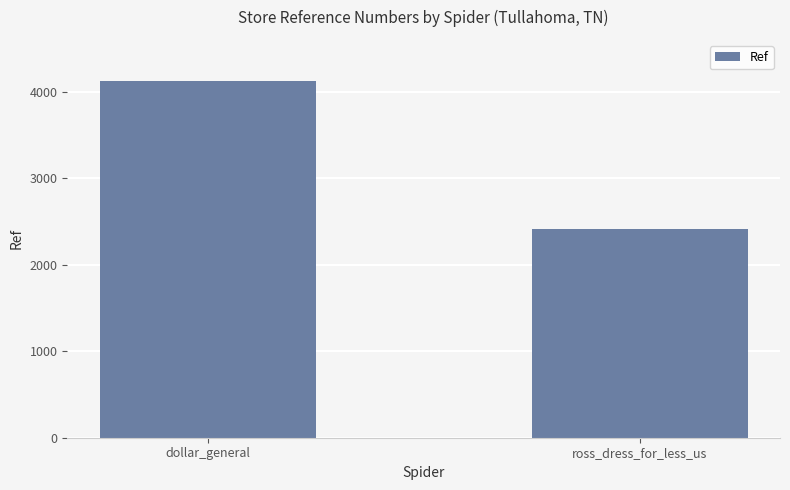

Which has a higher value, ross_dress_for_less_us or dollar_general?

dollar_general